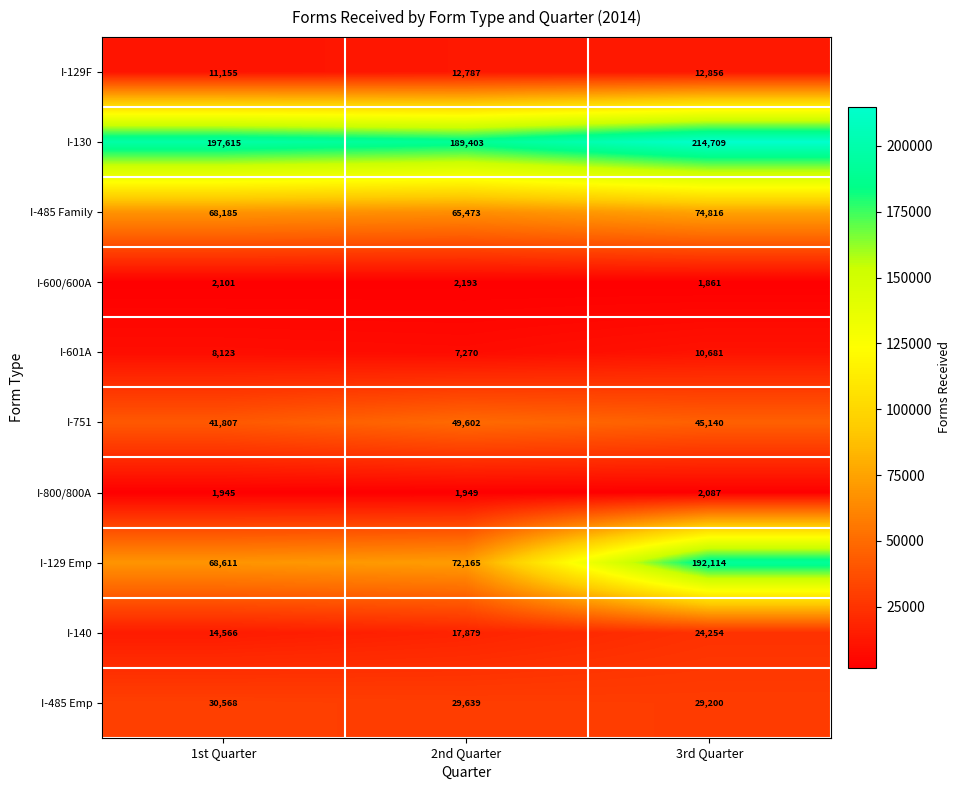

What value does the I-140 series have at 1st Quarter, to the nearest 10?

14570